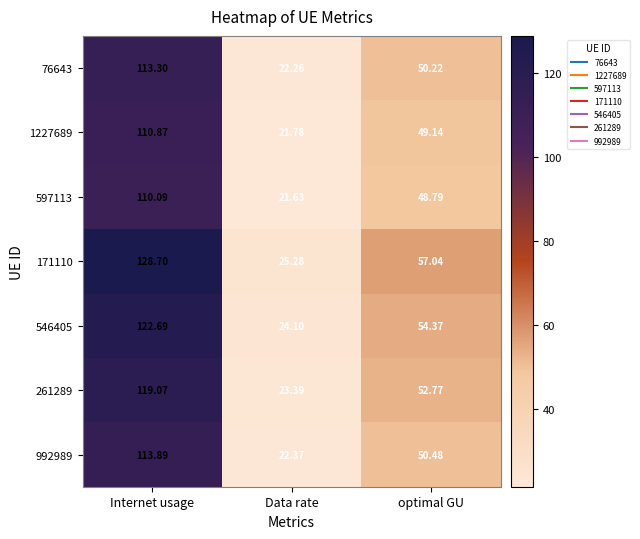

List the labels in order of 261289 value, largest first.

Internet usage, optimal GU, Data rate